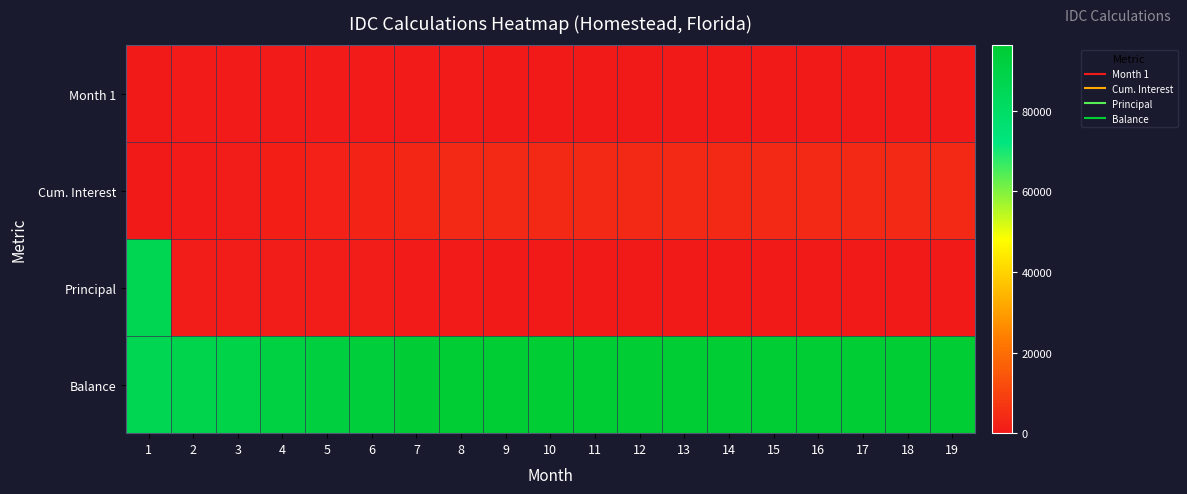

Reading left to right, list all the values displayed in this chart.

Month 1: 1=0.0	2=506.0	3=530.9	4=521.7	5=548.1	6=556.8	7=547.0	8=572.7	9=0.0	10=0.0	11=0.0	12=0.0	13=0.0	14=0.0	15=0.0	16=0.0	17=0.0	18=0.0	19=0.0
Cum. Interest: 1=0.0	2=506.0	3=1036.9	4=1558.6	5=2106.7	6=2663.6	7=3210.6	8=3783.3	9=3783.3	10=3783.3	11=3783.3	12=3783.3	13=3783.3	14=3783.3	15=3783.3	16=3783.3	17=3783.3	18=3783.3	19=3783.3
Principal: 1=86740.4	2=831.3	3=831.3	4=969.9	5=900.6	6=831.3	7=692.8	8=692.8	9=0.0	10=0.0	11=0.0	12=0.0	13=0.0	14=0.0	15=0.0	16=0.0	17=0.0	18=0.0	19=0.0
Balance: 1=86740.4	2=88077.7	3=89440.0	4=90931.6	5=92380.3	6=93768.5	7=95008.3	8=96273.8	9=96273.8	10=96273.8	11=96273.8	12=96273.8	13=96273.8	14=96273.8	15=96273.8	16=96273.8	17=96273.8	18=96273.8	19=96273.8